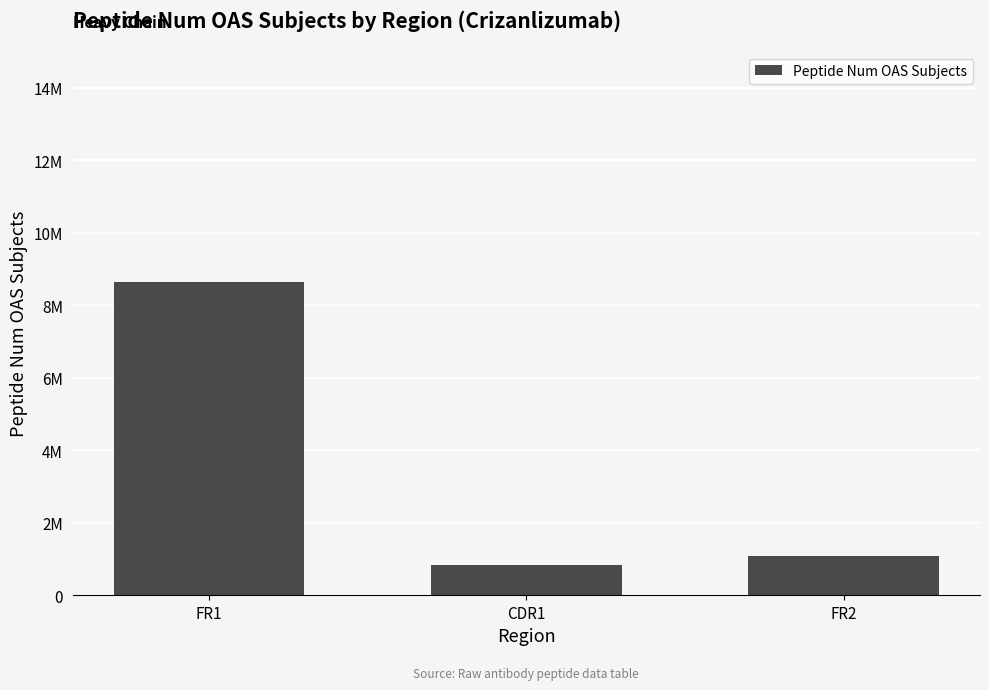

Reading right to left, transcribe all the data shown in this chart.

1098713.8	847788.6	8649597.5